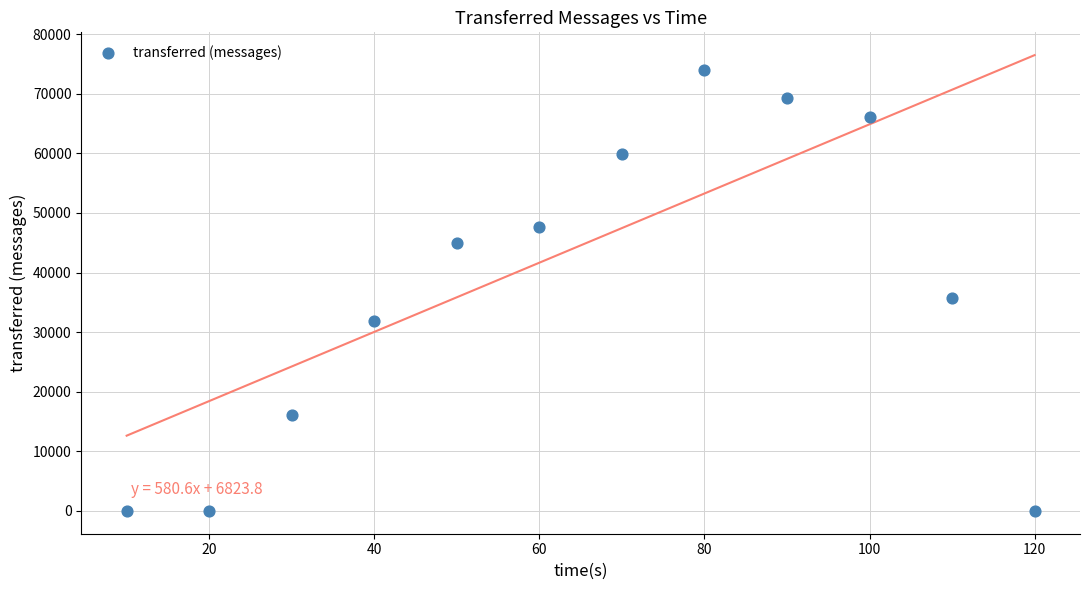

What Y value in the scatter plot is closest to 36960?

35760